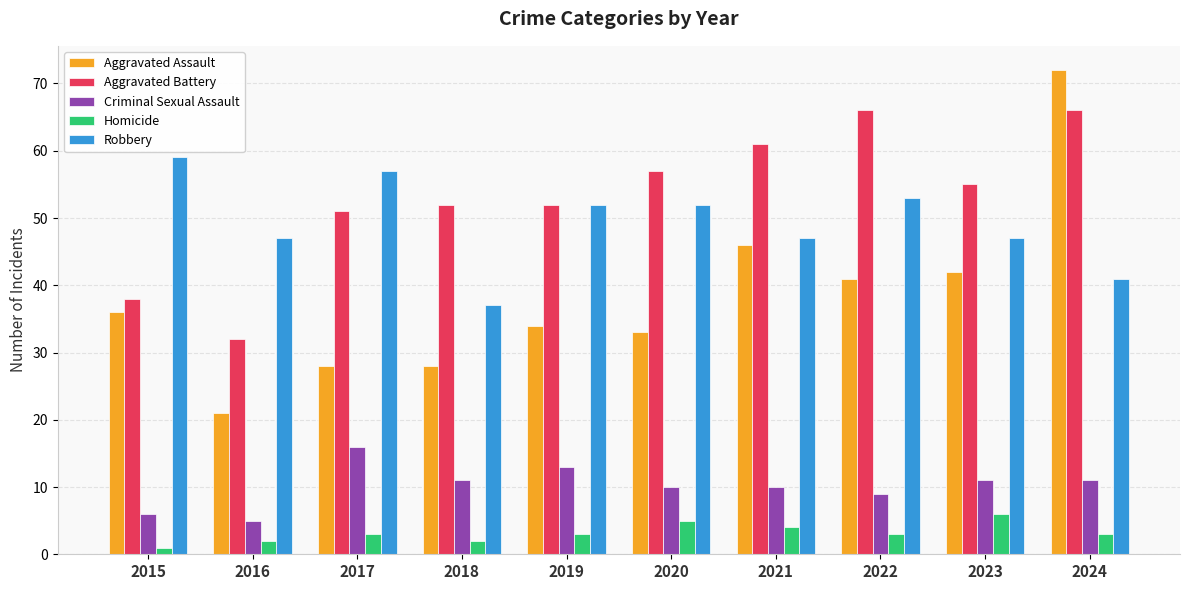

What is the maximum value for Aggravated Battery?

66